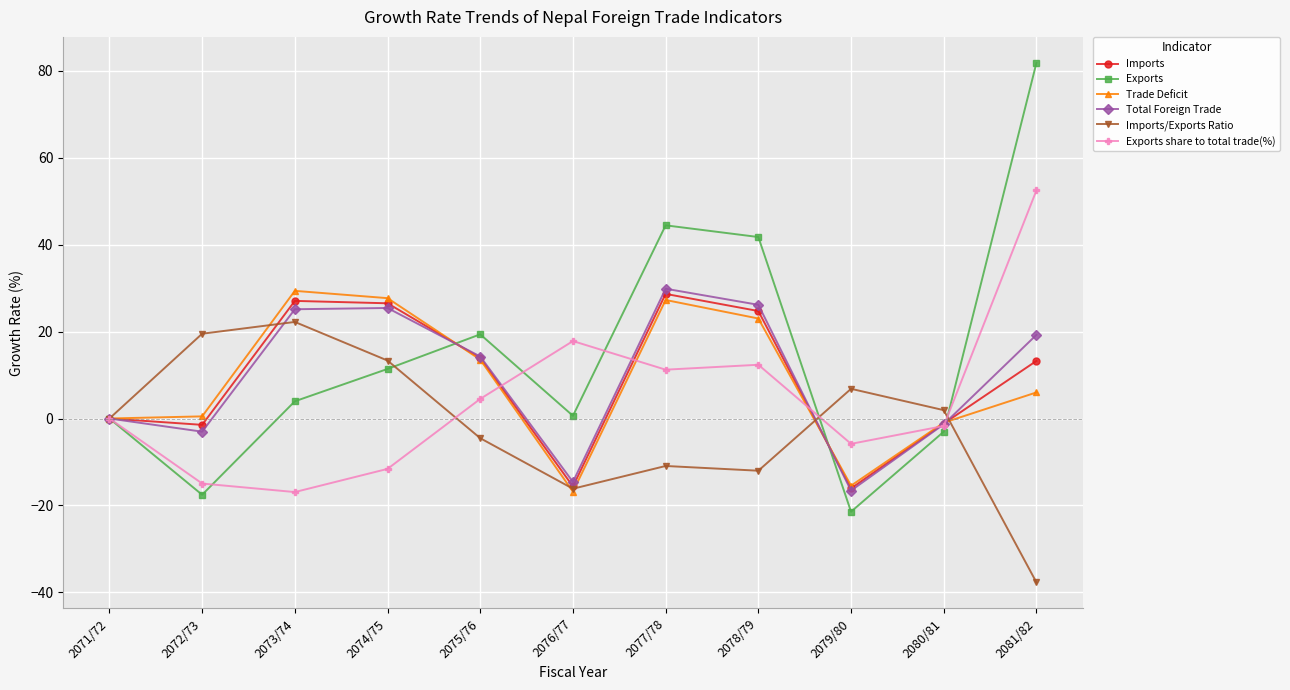

How many data points does each series have?

11